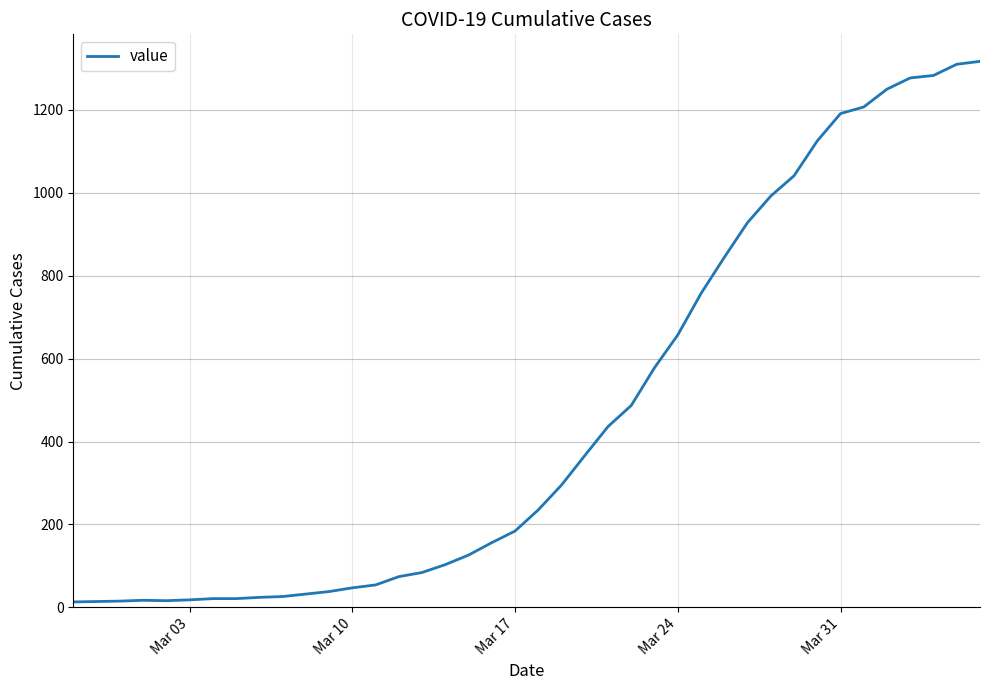

What is the greatest value displayed?

1317